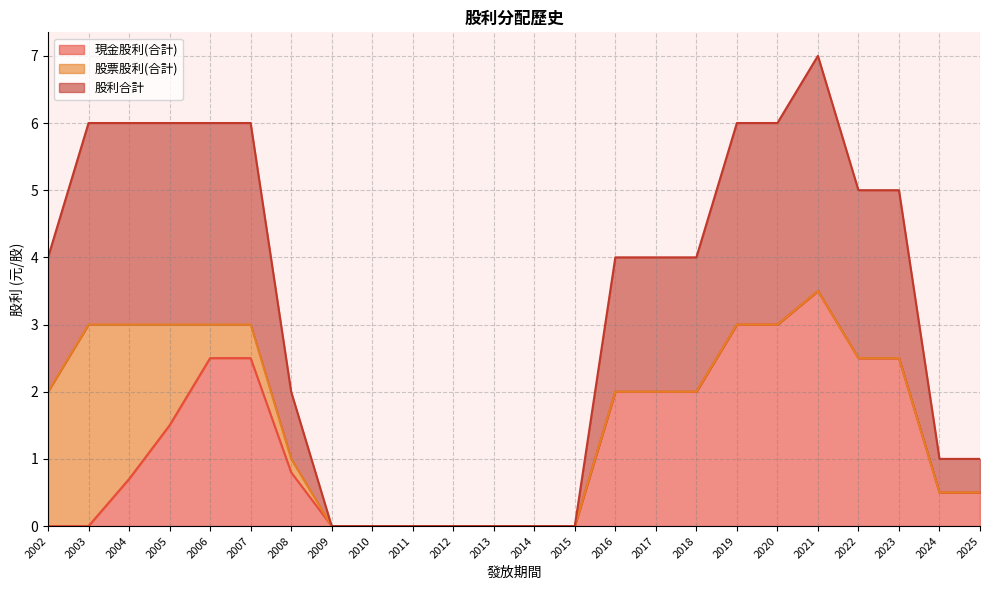

Which series has the largest total across all categories?

股利合計